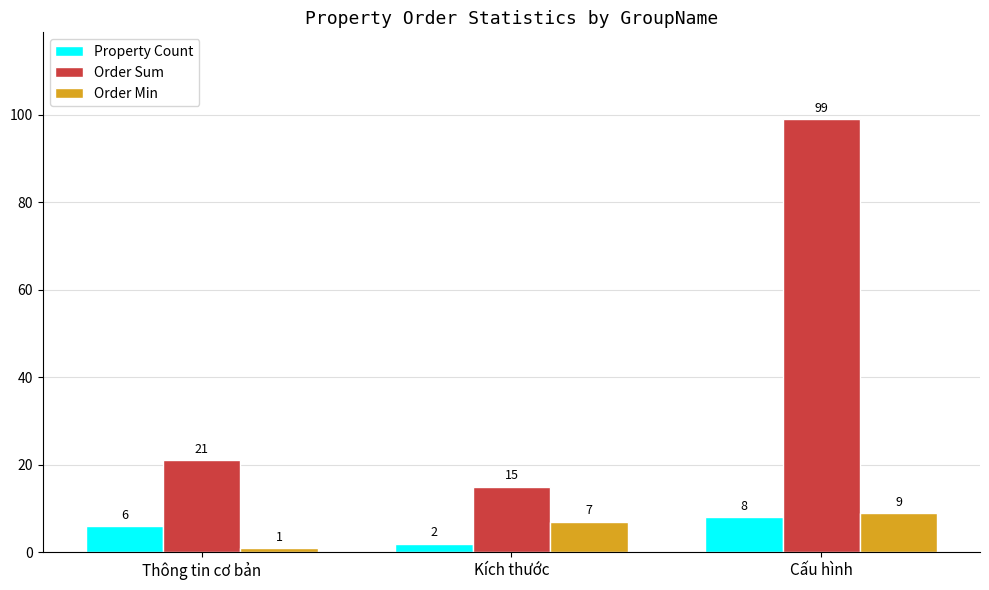

What is the average value of the Order Sum series?

45